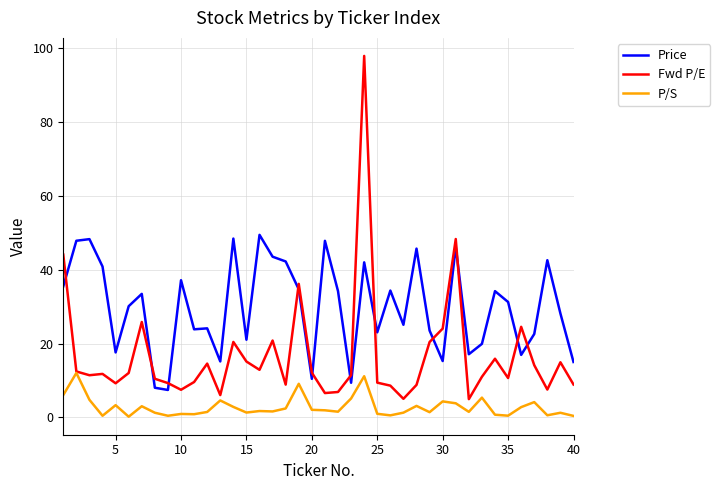

Rank the series by their maximum value, from highest to lowest.

Fwd P/E, Price, P/S